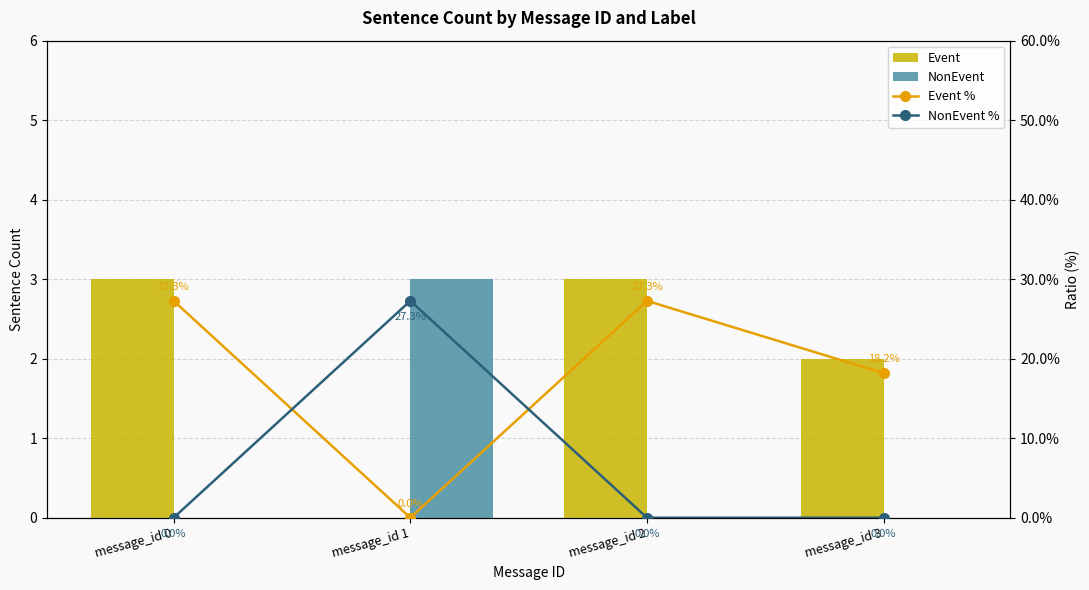

What is the difference between the maximum and minimum values in the NonEvent series?

3.0